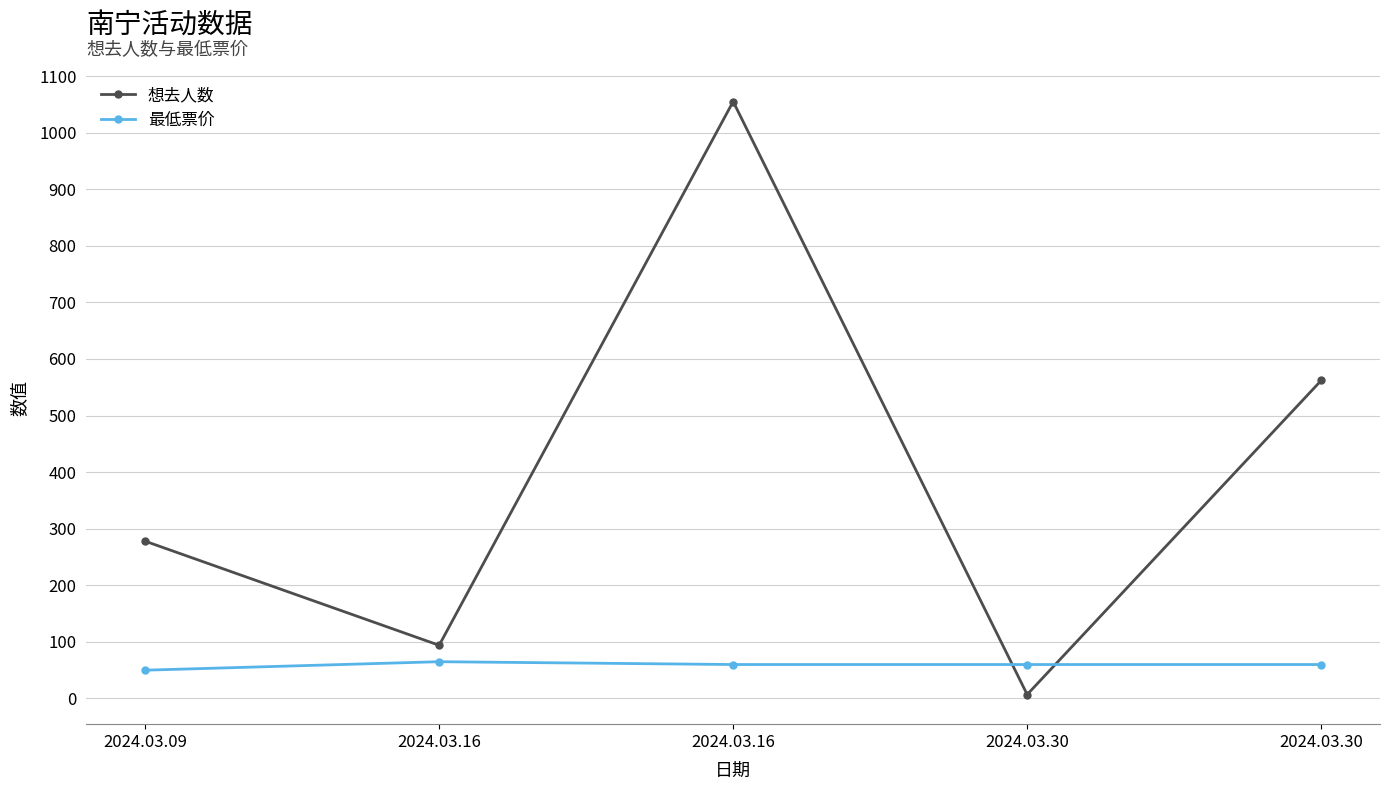

How many times do 想去人数 and 最低票价 cross each other?

2